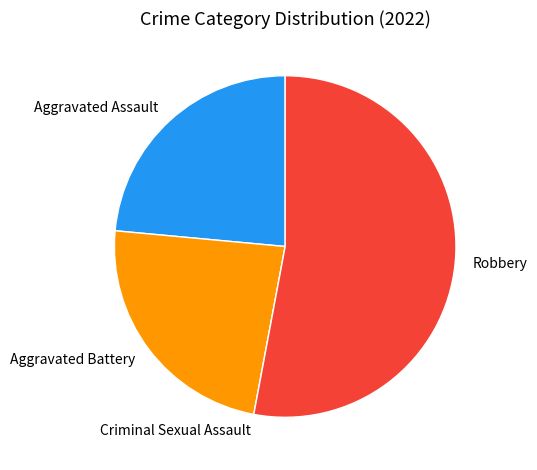

Between Robbery and Aggravated Assault, which is larger?

Robbery